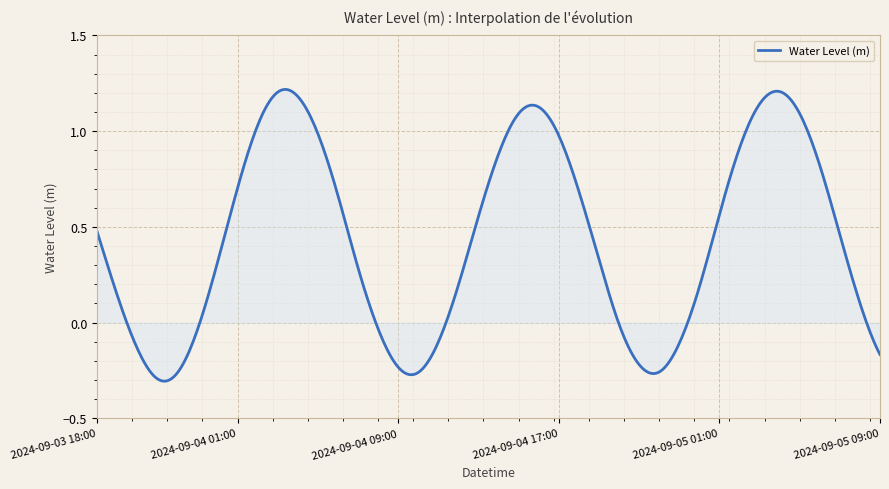

What is the difference between the maximum and minimum values?

1.5